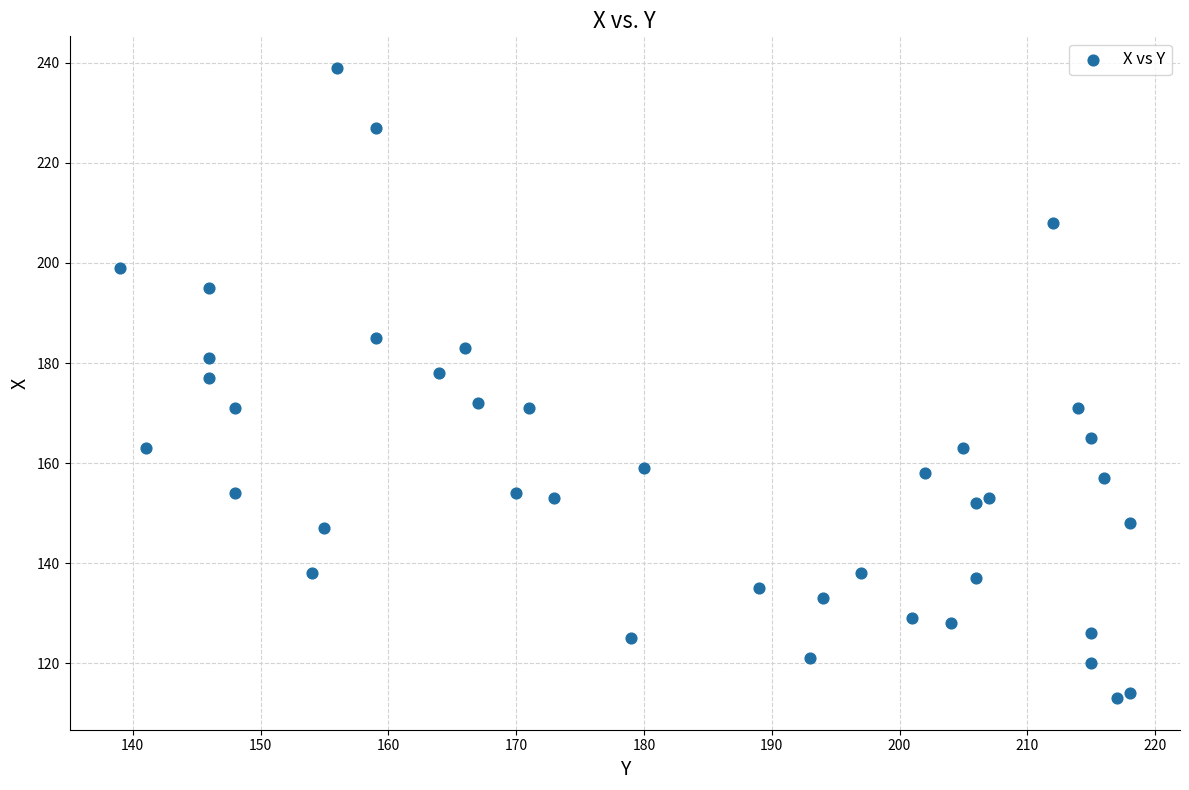

What is the range of Y values (max minus min)?

126